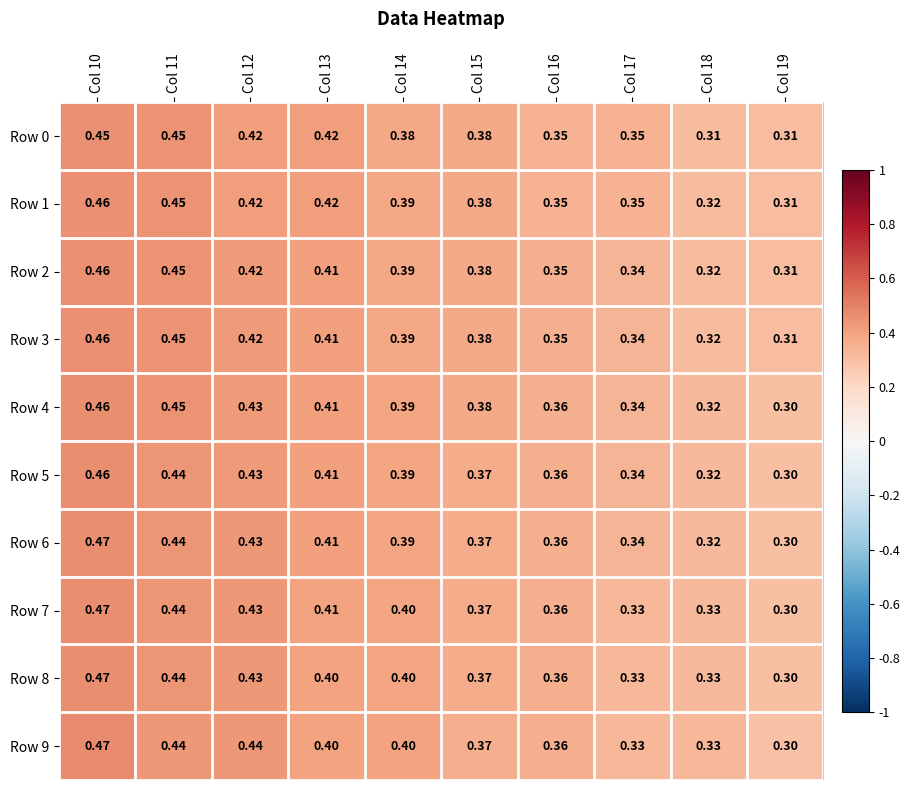

Is the value of Row 1 at Col 18 greater than the value of Row 8 at Col 17?

No